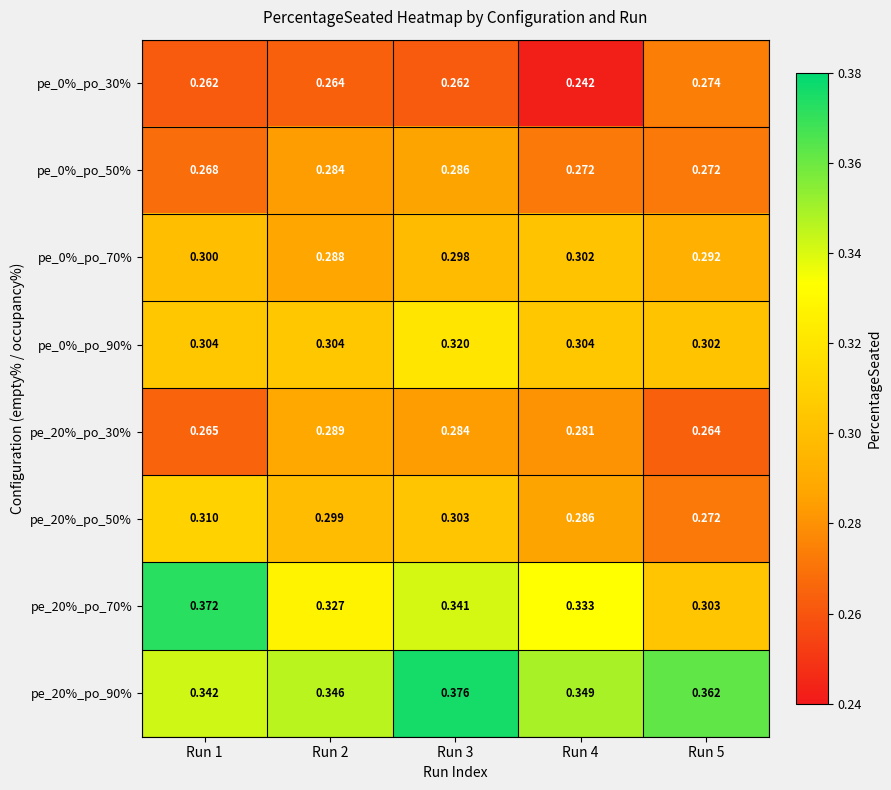

Is the value of pe_20%_po_70% at Run 5 greater than the value of pe_20%_po_50% at Run 1?

No